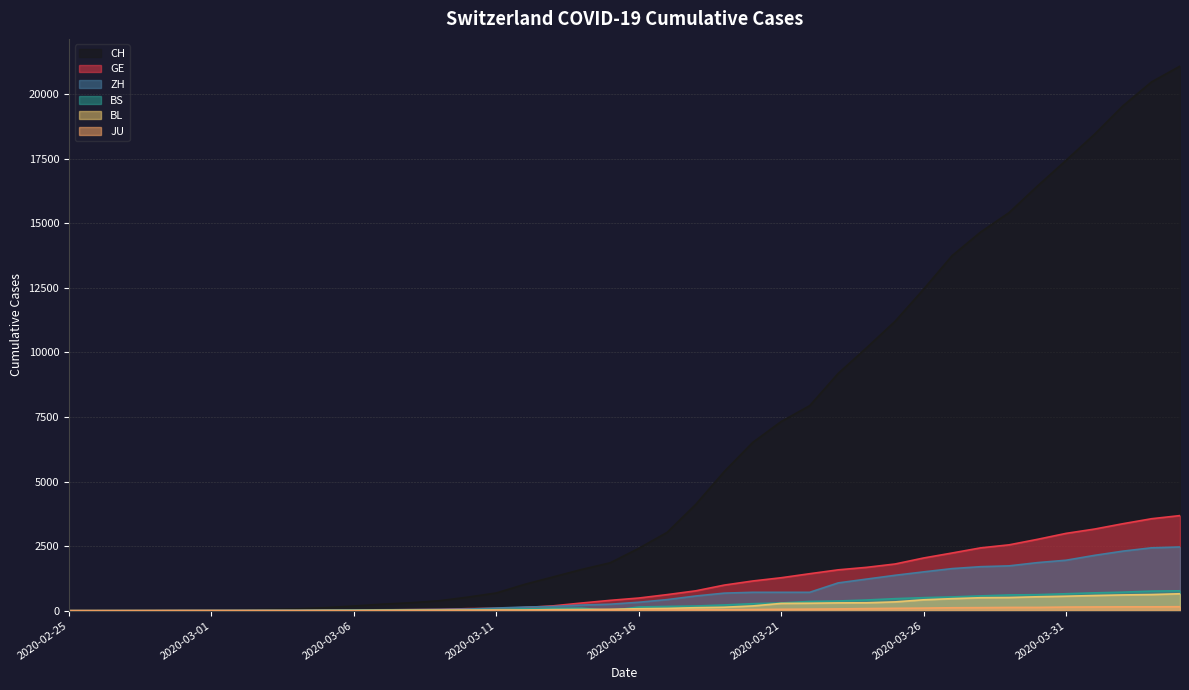

What is the label of the 39th point from the right?

2020-02-26